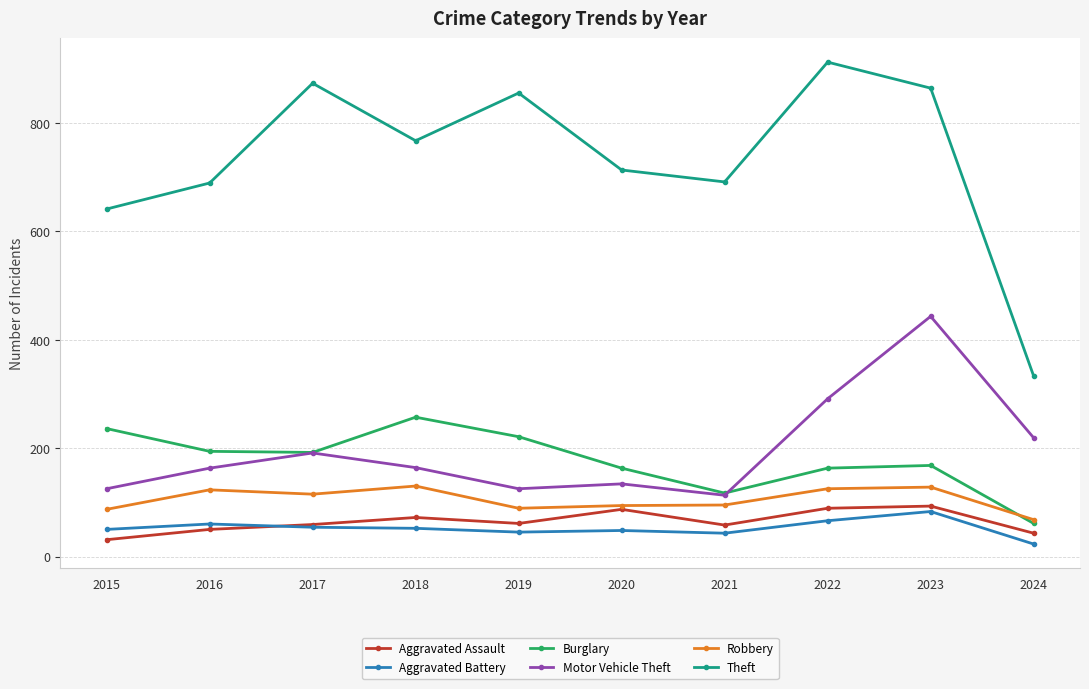

How many categories are shown in the chart?

10